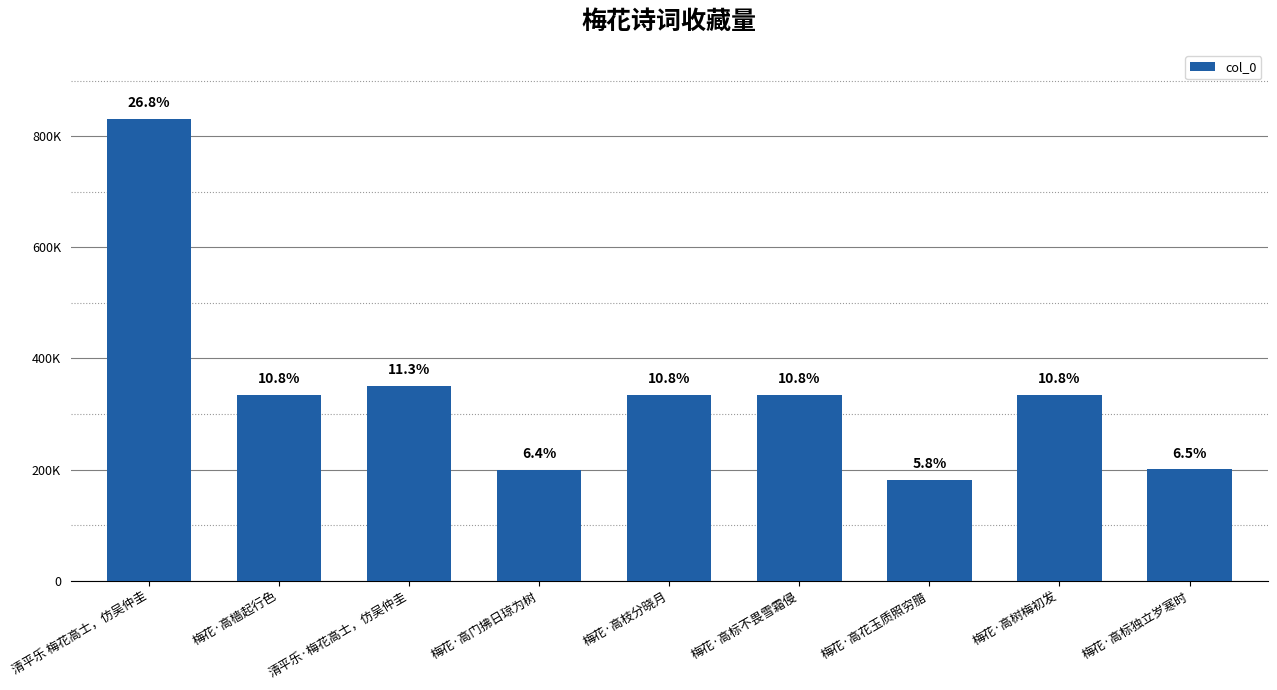

Are the bars horizontal?

No